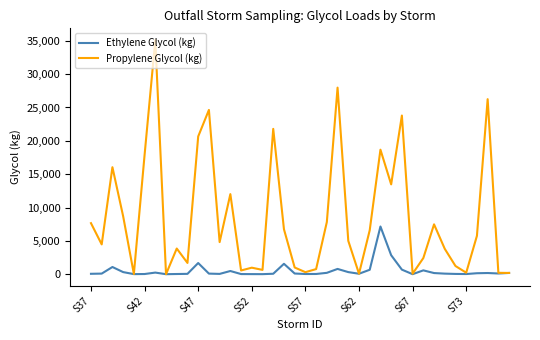

Rank the series by their average value, from lowest to highest.

Ethylene Glycol (kg), Propylene Glycol (kg)